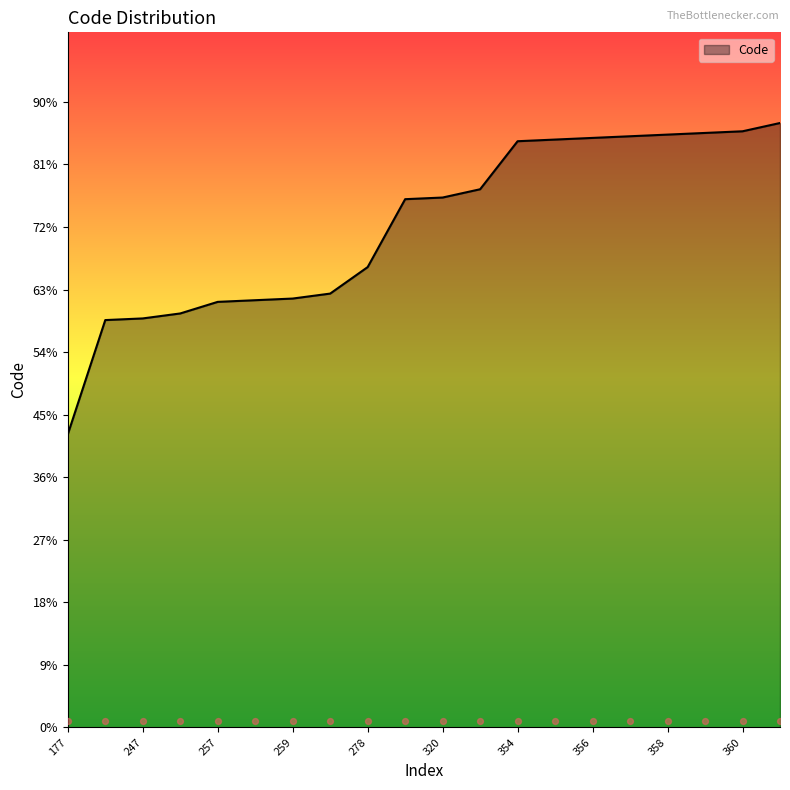

Approximately how many times larger is the value at 360 compared to 354?

1.0